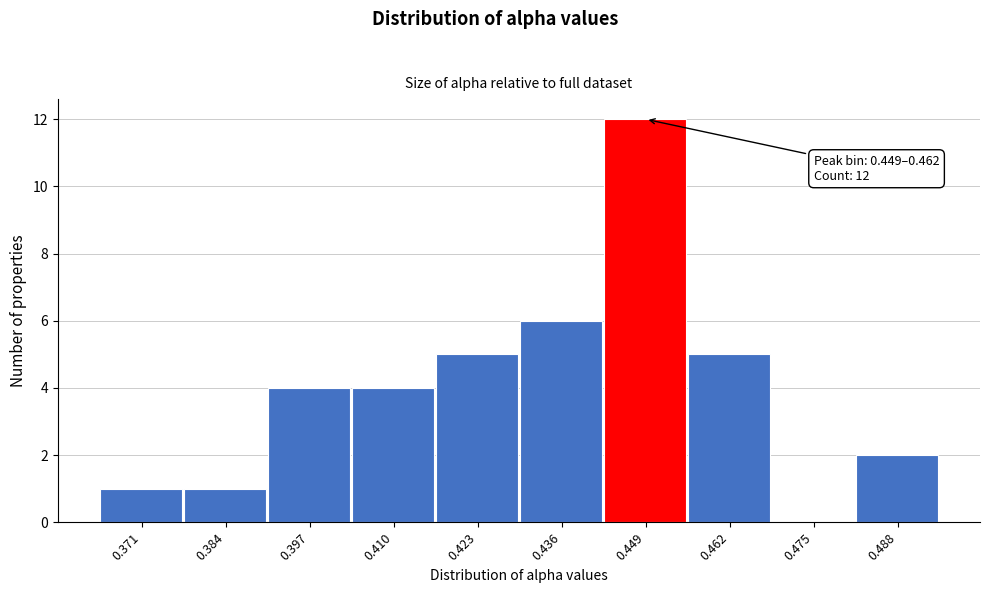

Reading left to right, extract all data points from this chart.

0.371=1	0.384=1	0.397=4	0.410=4	0.423=5	0.436=6	0.449=12	0.462=5	0.475=0	0.488=2